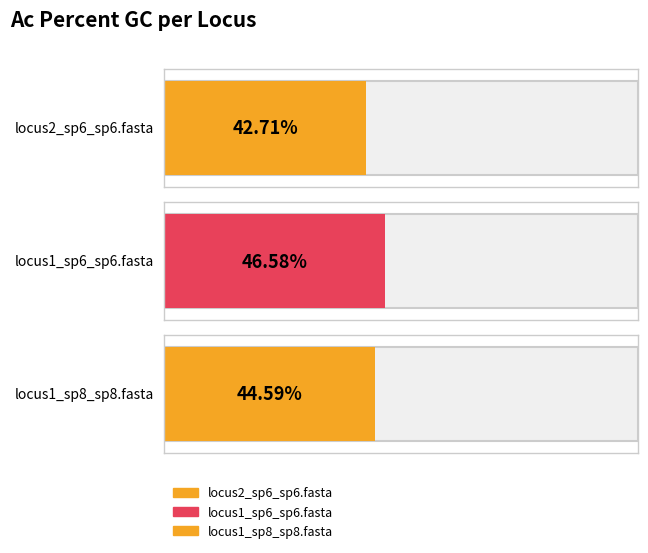

What is the label of the 3rd bar from the left?

locus1_sp8_sp8.fasta